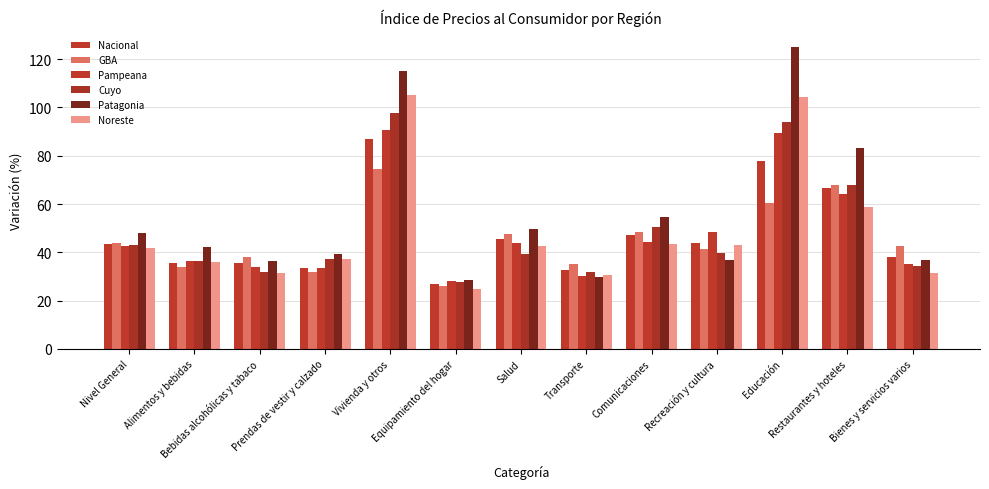

Count the number of data series in this chart.

6